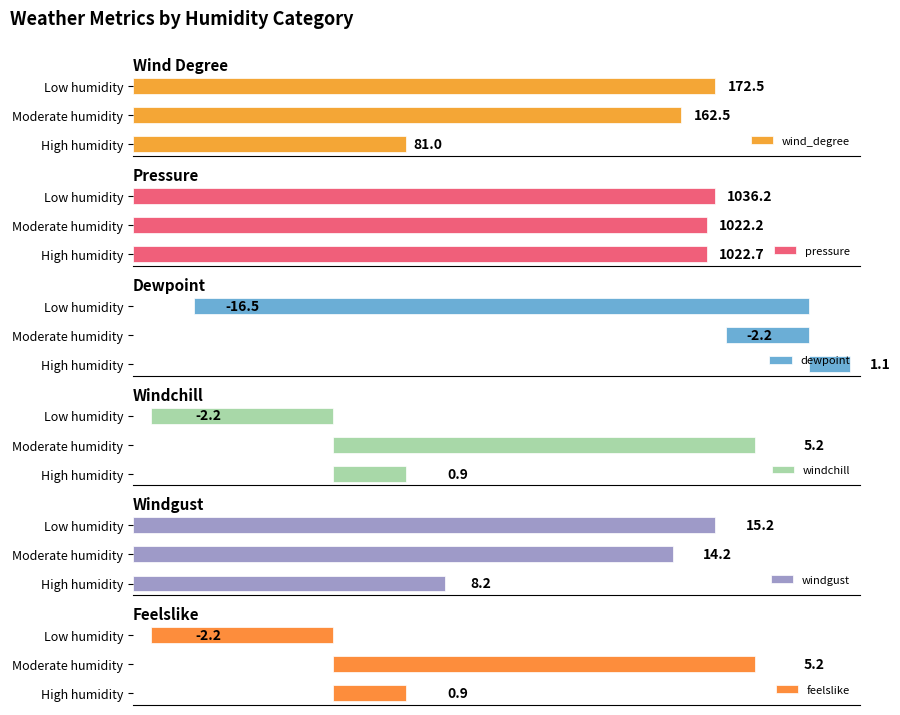

Are the bars horizontal?

Yes